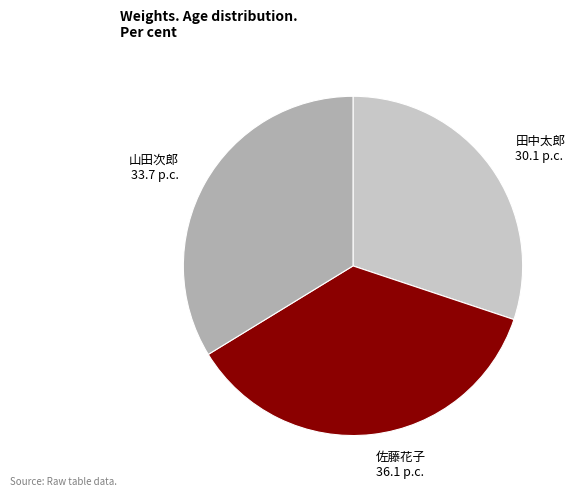

Is it true that 山田次郎 is 34% of the pie?

True